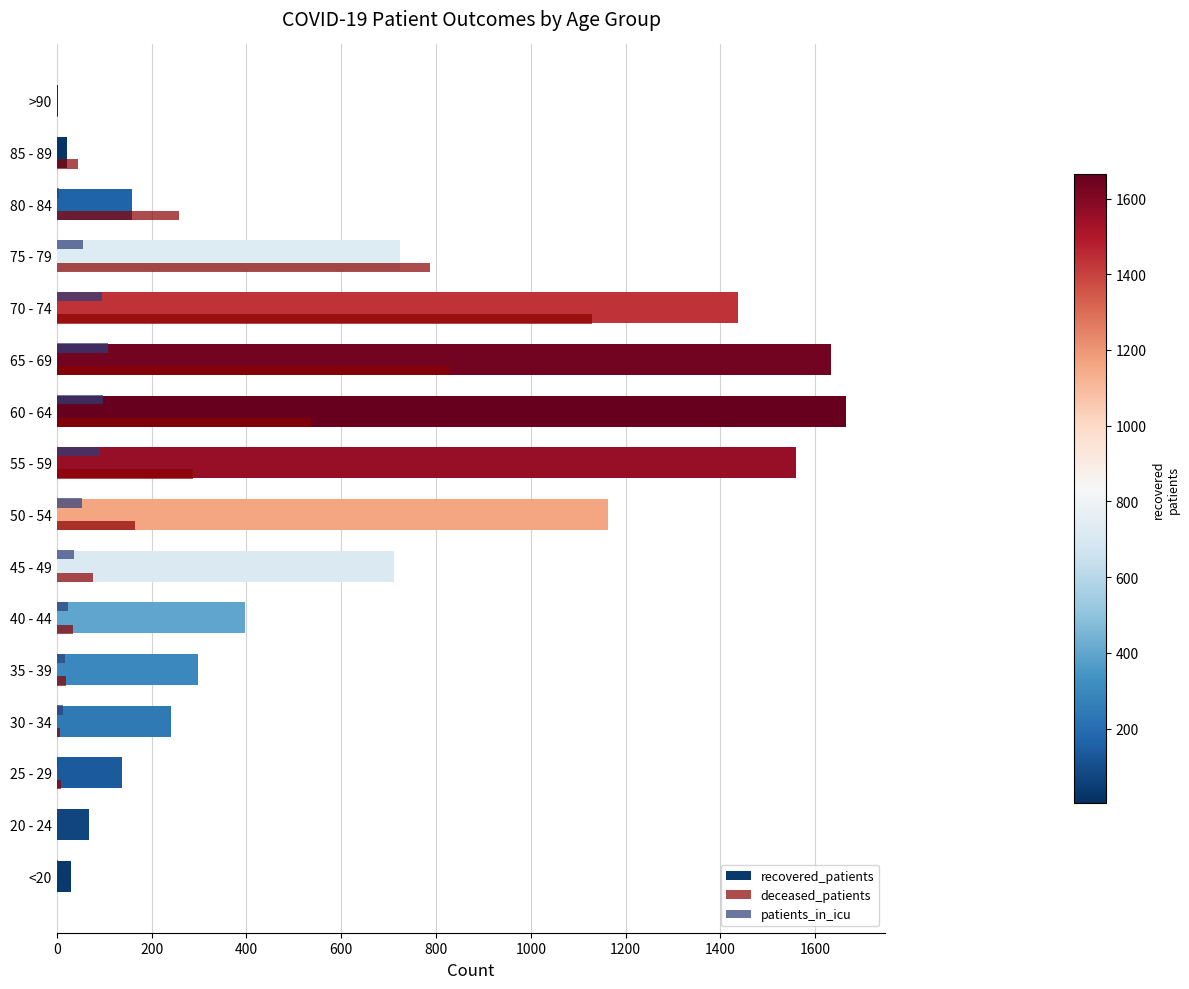

How many data points does each series have?

16